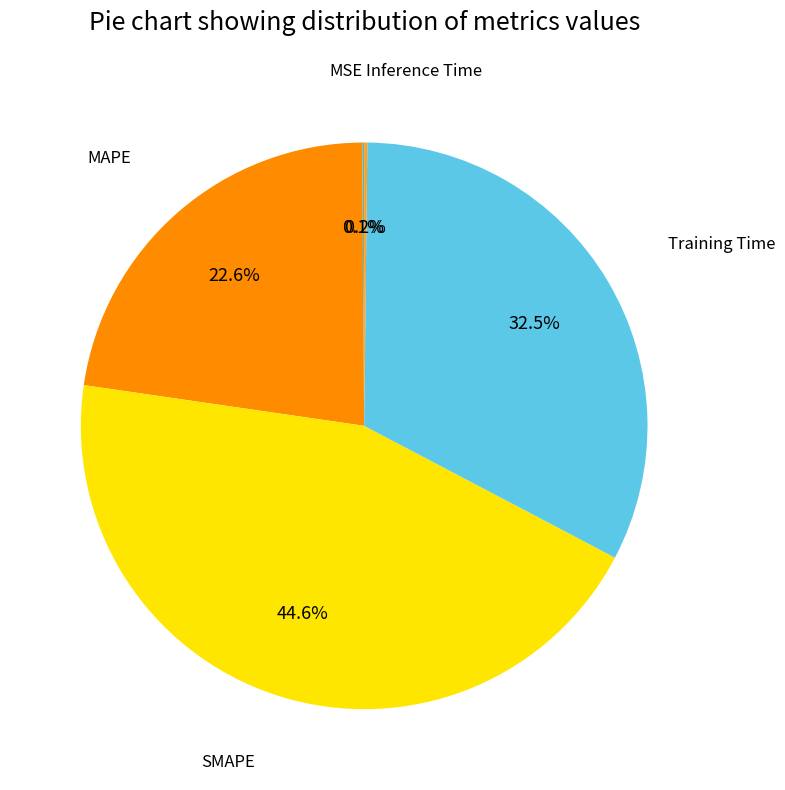

What portion of the pie excludes Training Time?

67.5%